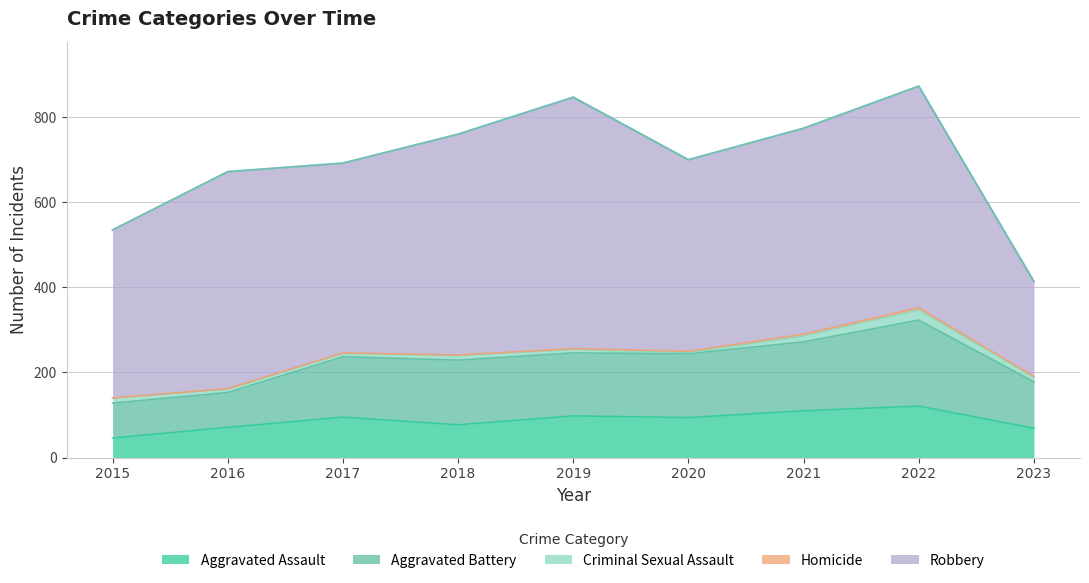

What is the difference between the maximum and minimum values in the Aggravated Battery series?

120